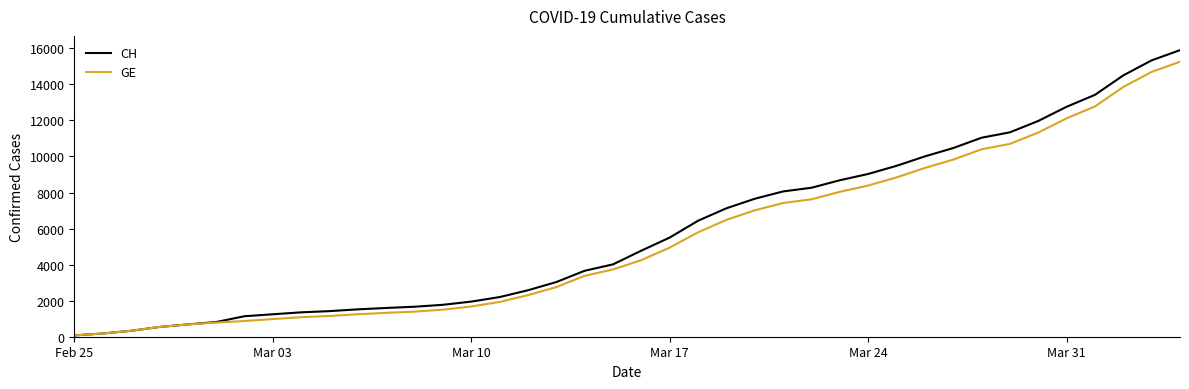

Which series has the largest total across all categories?

CH